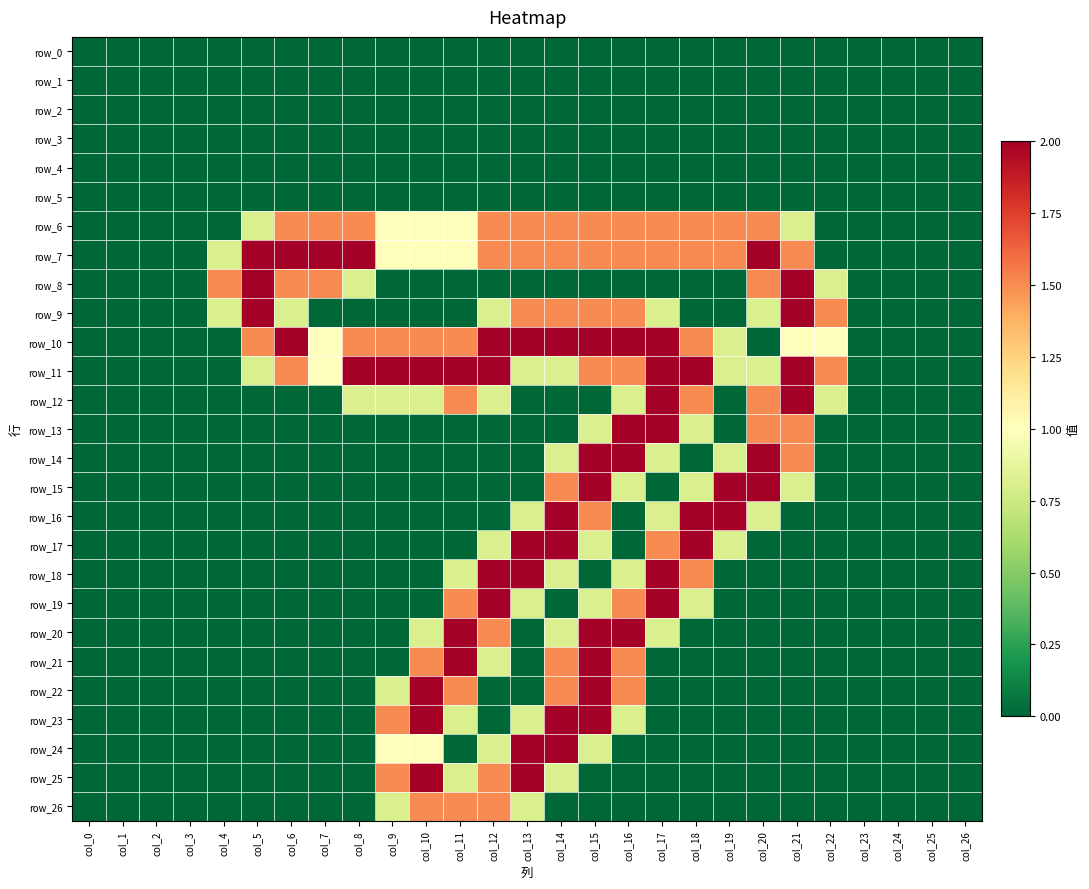

True or false: row_1 has a value of 0.0 at col_3.

True